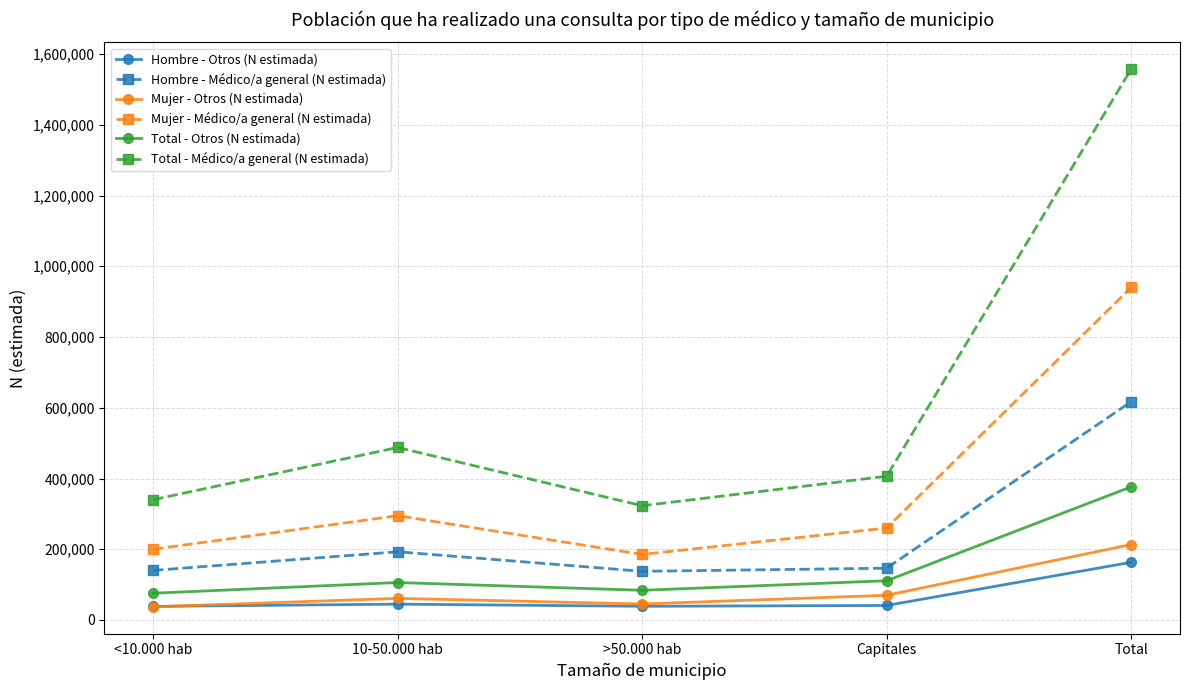

How many categories are shown in the chart?

5